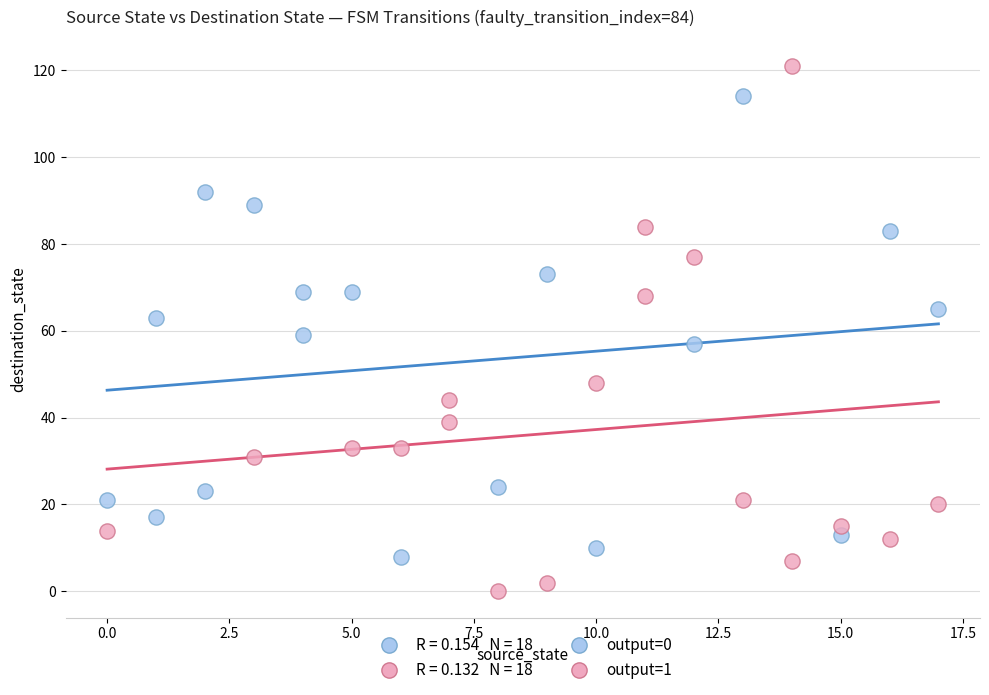

Which series contains the lowest Y value?

output=1